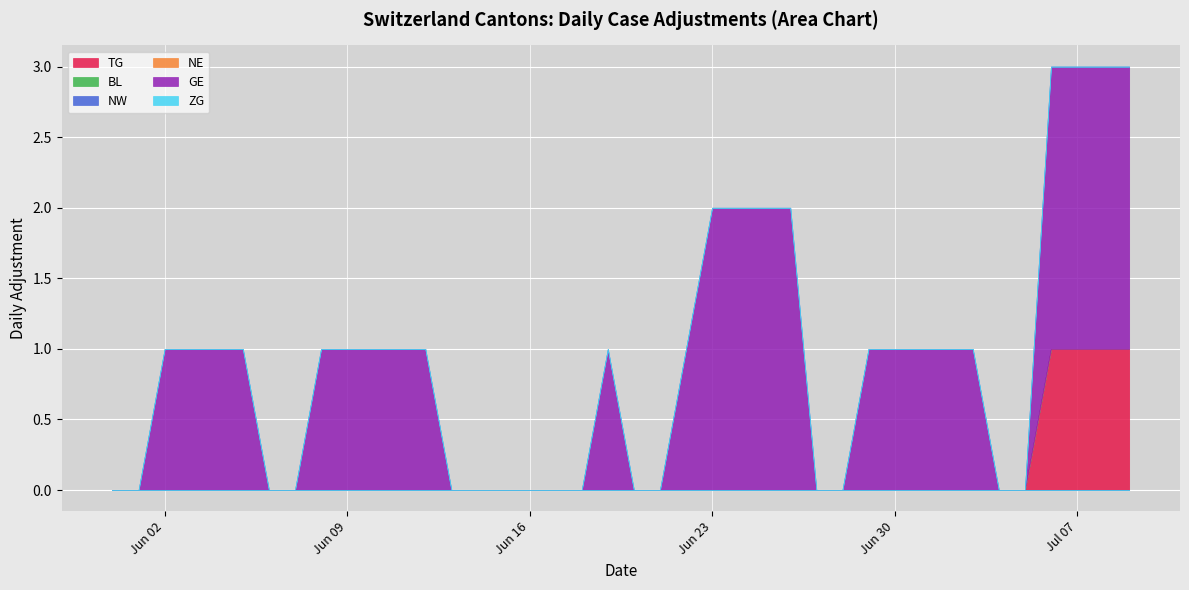

At which category is the sum across all series the highest?

36